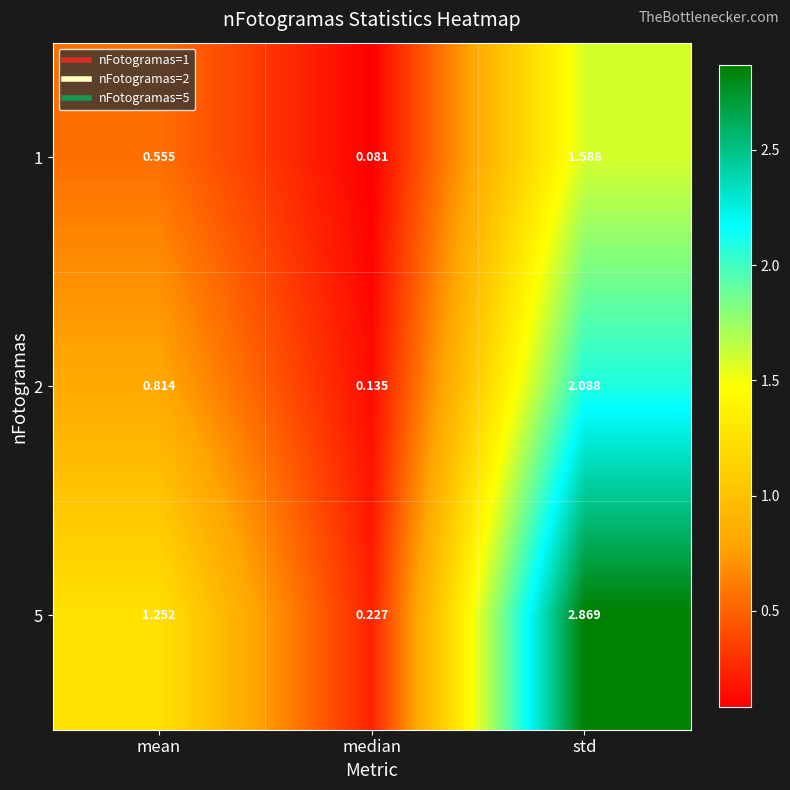

Which series changed the most between median and std?

5